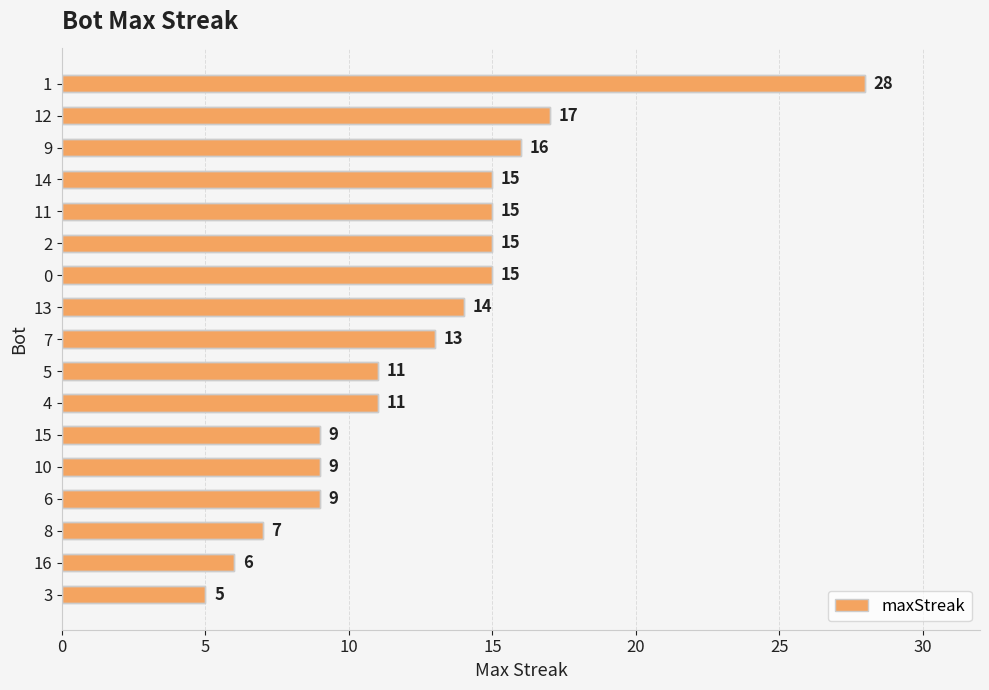

What is the label of the 2nd bar from the top?

12